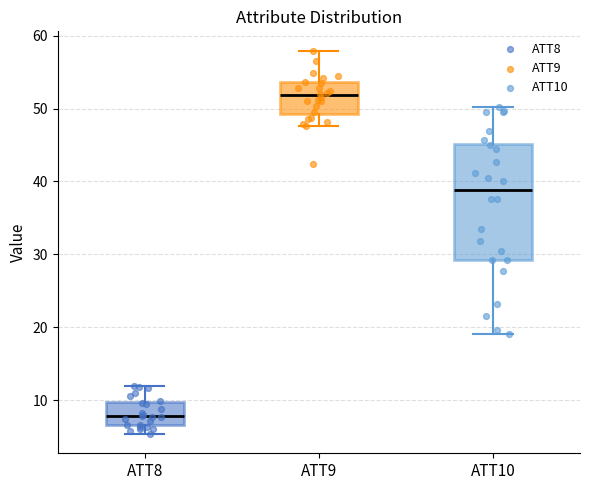

Which box is the tallest, from its lower edge to its upper edge?

ATT10